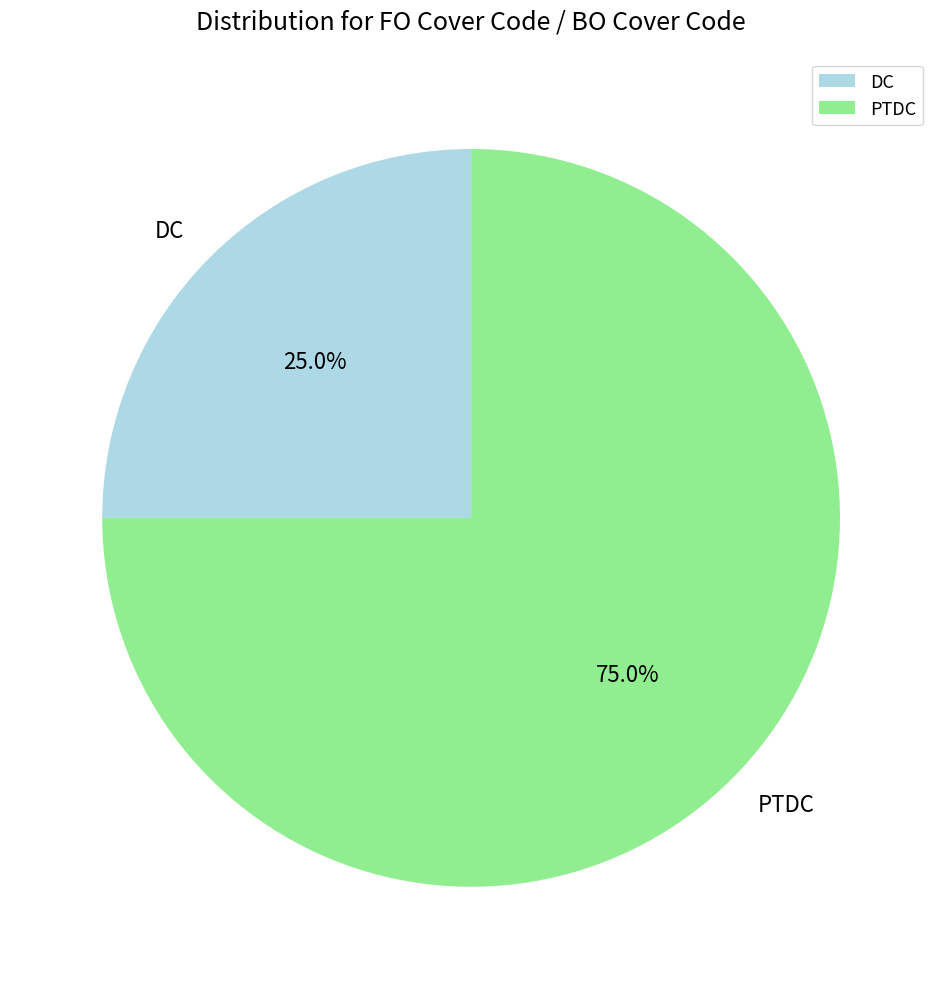

What percentage is the DC slice, to the nearest percent?

25%